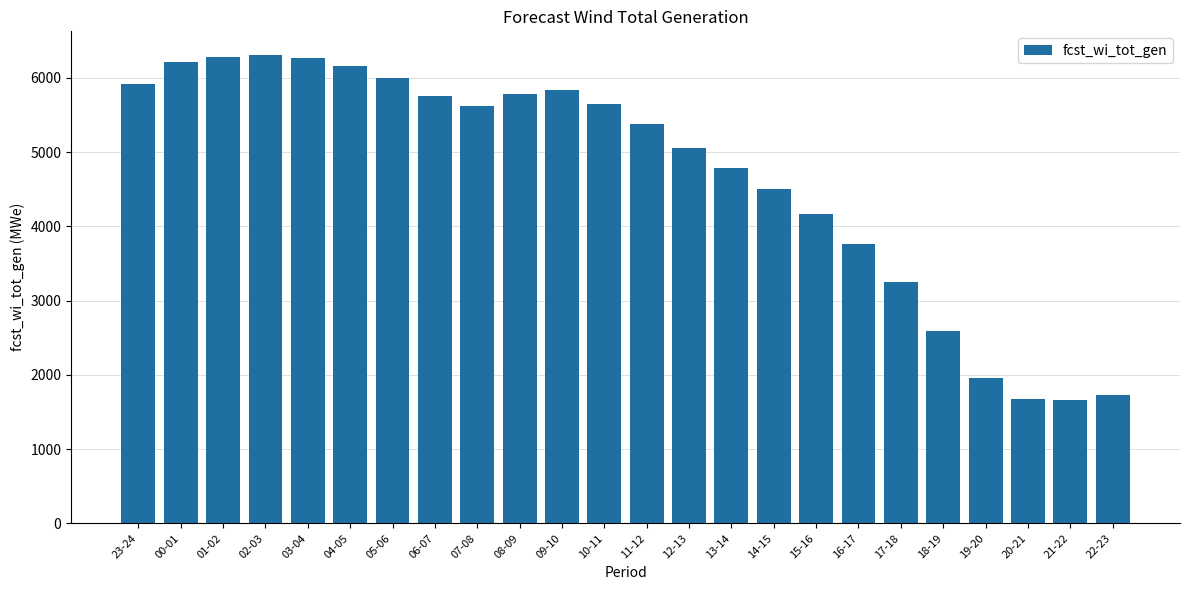

What is the value of the 20th bar from the left?

2586